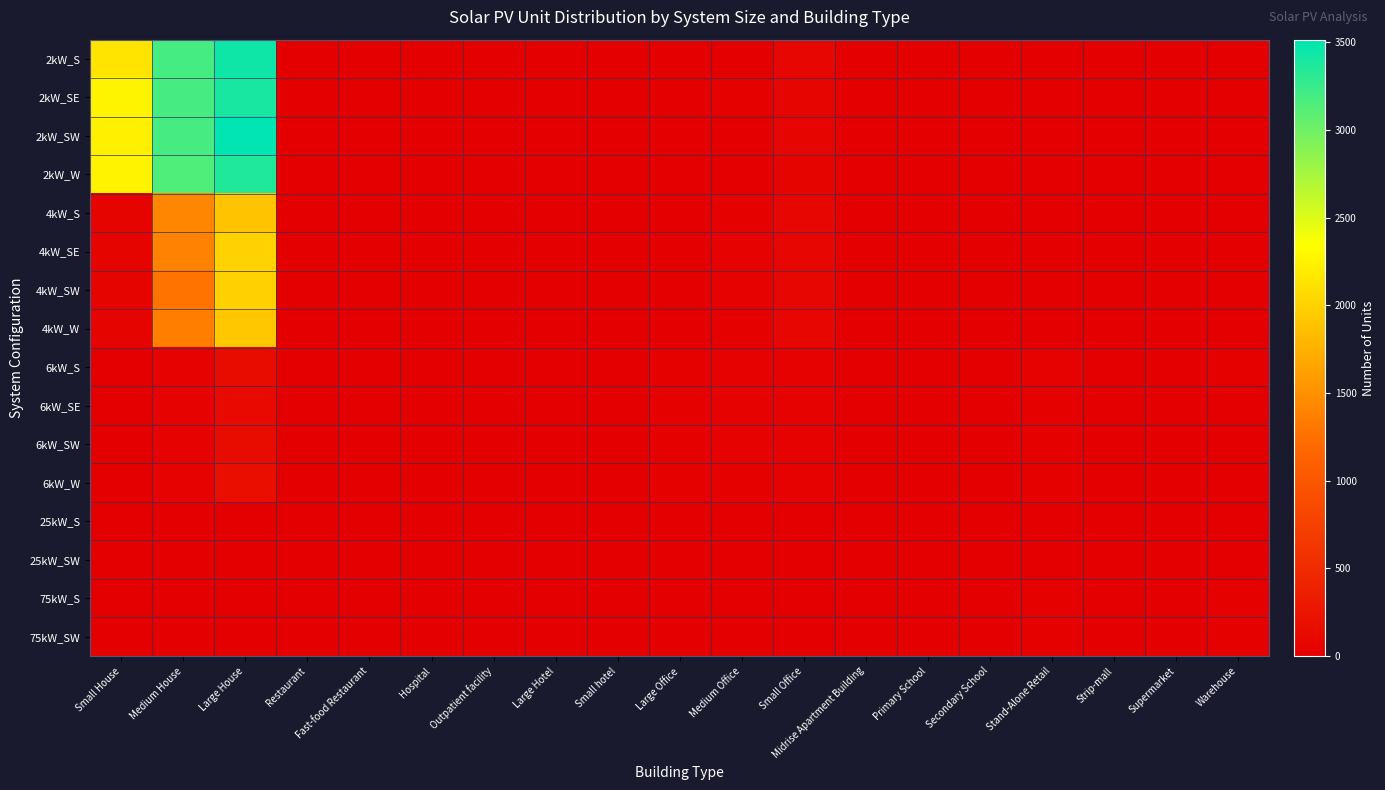

What is the total value across all series at Supermarket?

34